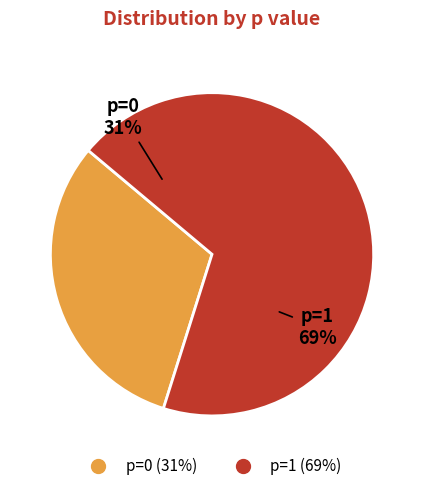

What is the majority slice?

1